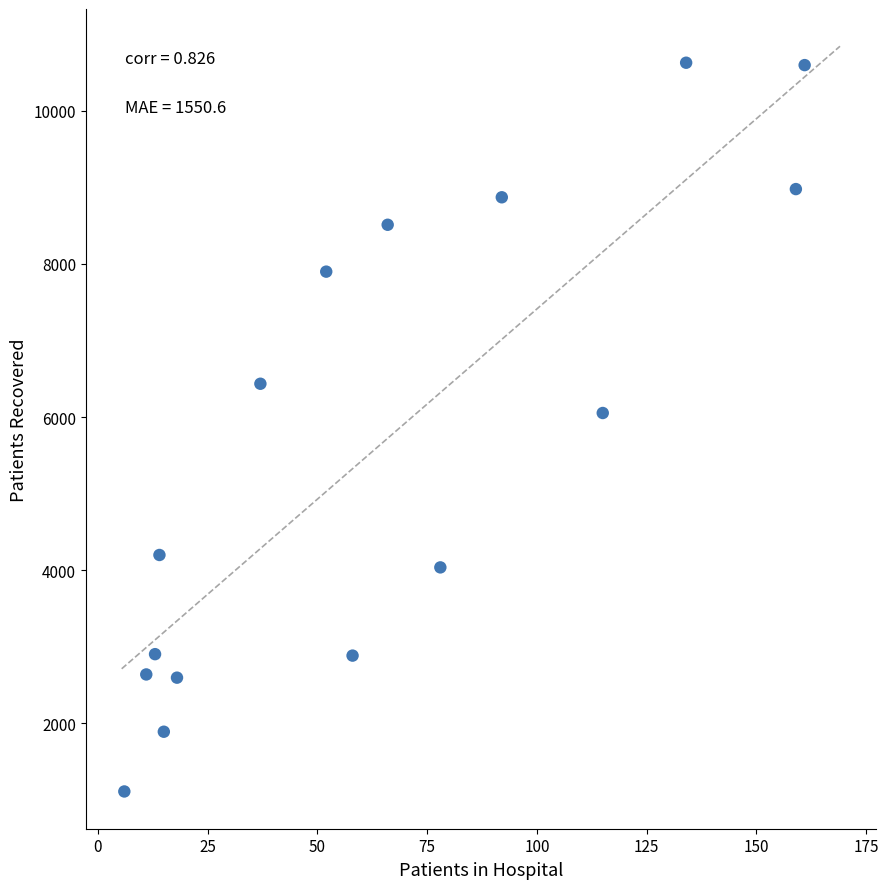

What is the range of X values (max minus min)?

155